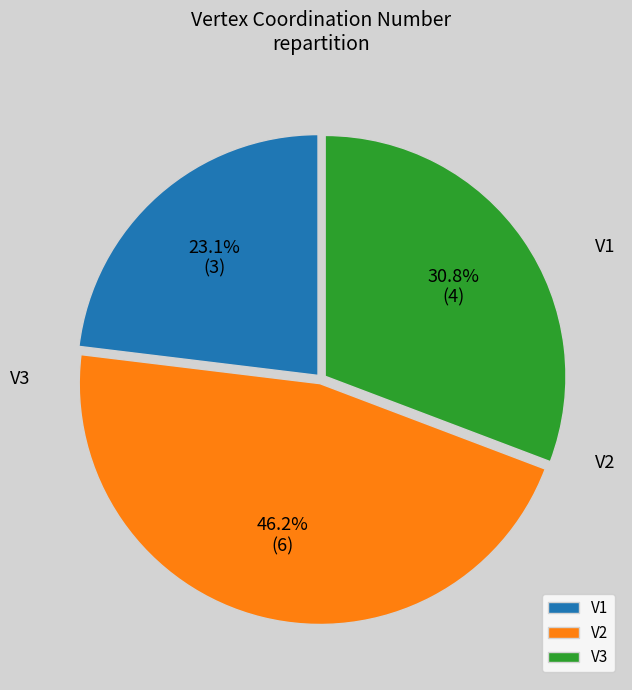

Which category has the biggest portion of the pie?

V2